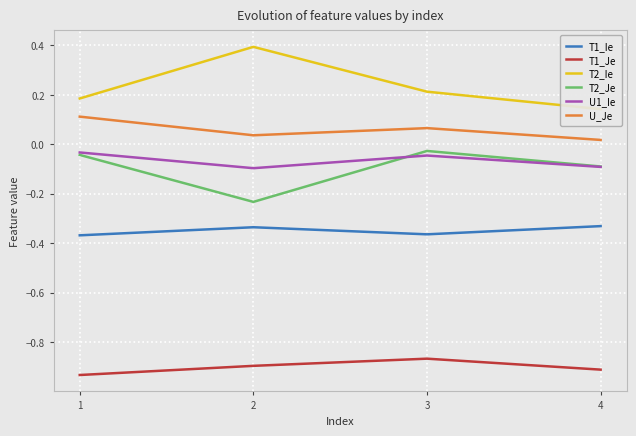

True or false: T2_Ie has more than 0 points higher than both neighbors.

True